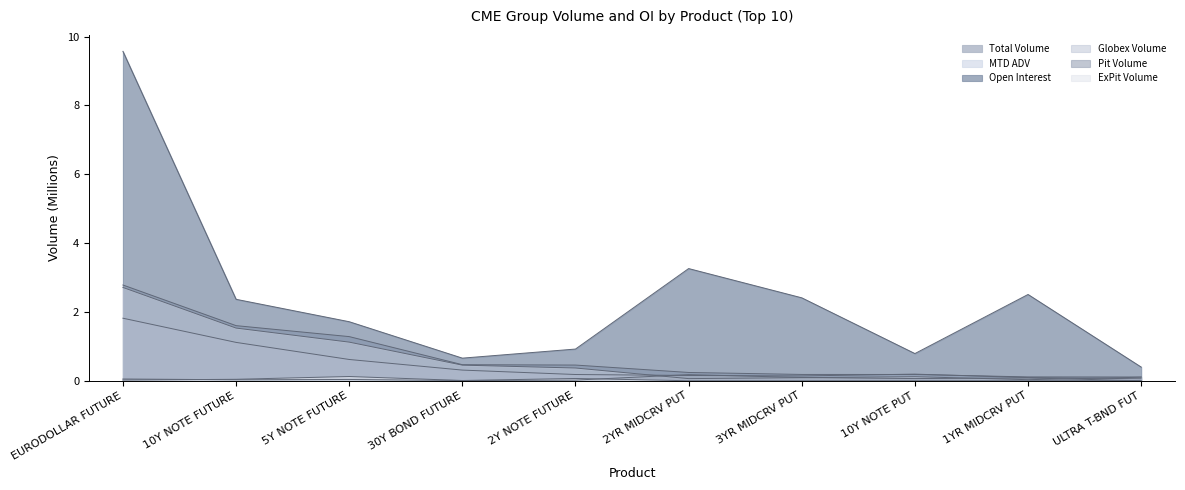

What is the average value of the Globex Volume series?

0.7